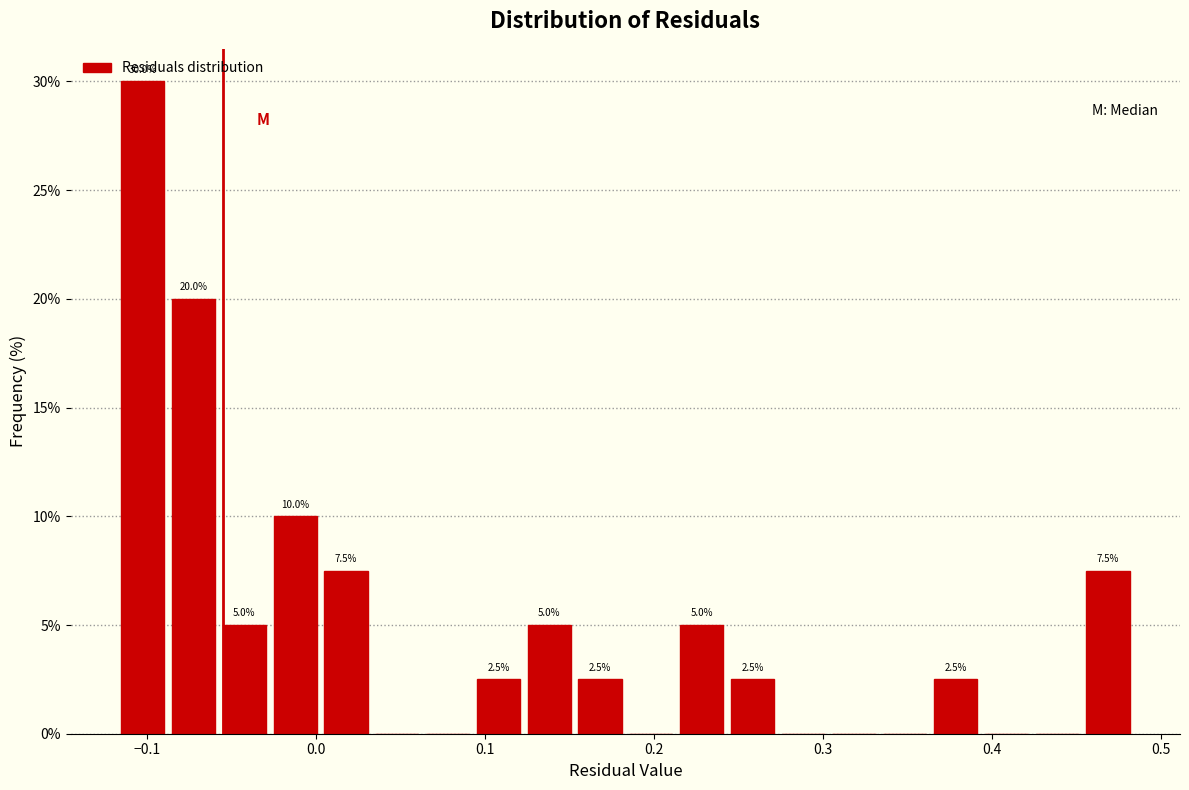

Around what value on the x-axis is the tallest bar? Give the approximate position of its centre, as read against the axis.

-0.10